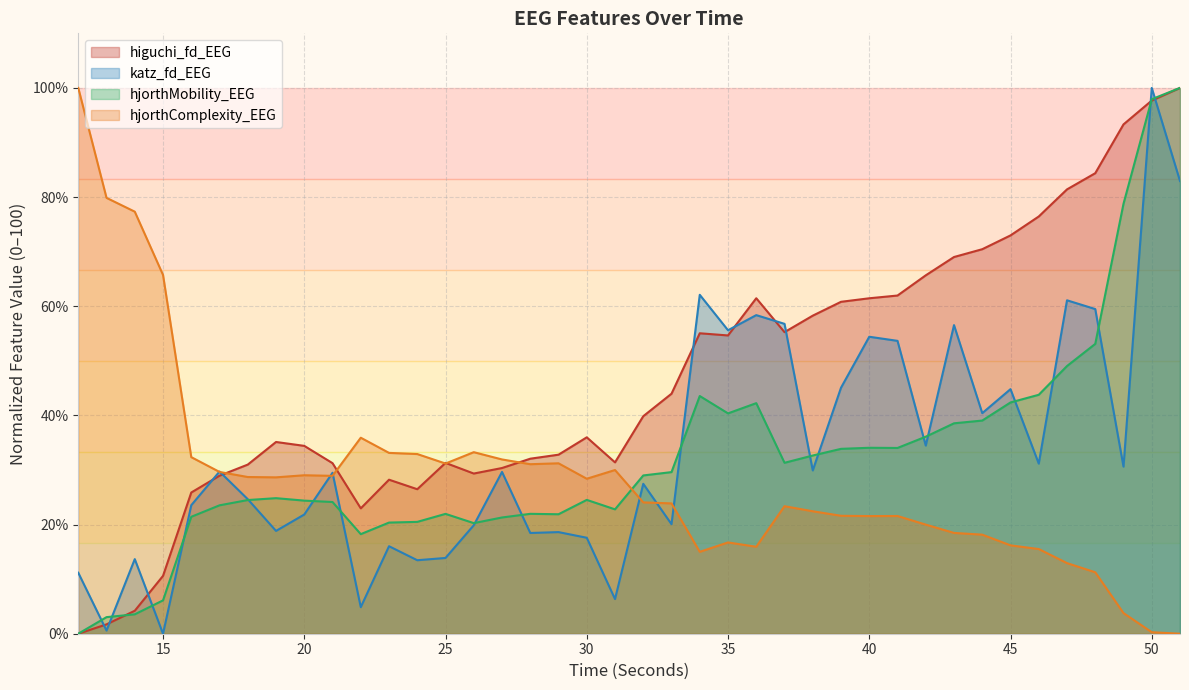

What is the difference between the hjorthMobility_EEG values at 39 and 29?

12.0